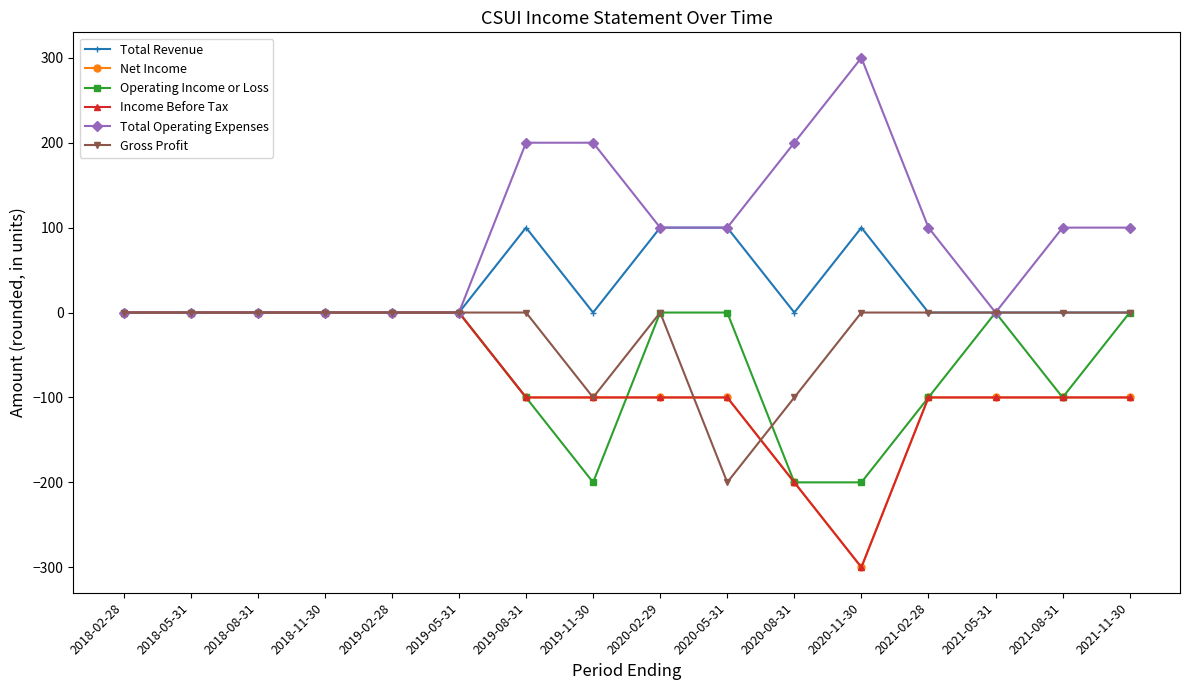

Is this an area chart (filled region under the line)?

No